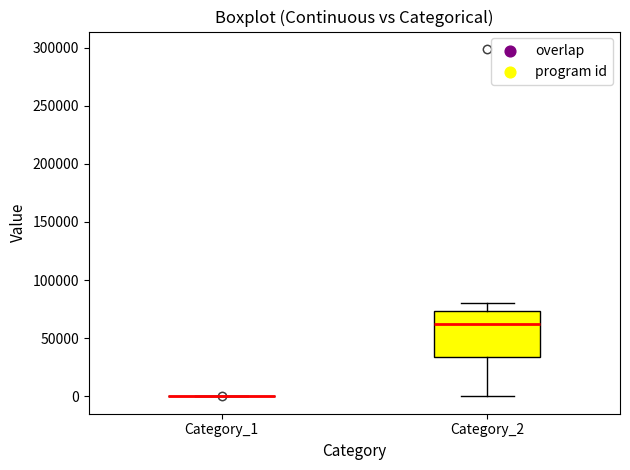

Reading left to right, read every box against the y-axis: the position of its median line, the range the box covers, and the ends of its whiskers. The values are not printed on the chart, so give them approximately, as read against the axis.

Category_1: box collapsed to a line at 0, whiskers 0 to 0
Category_2: median 60000, box 35000 to 75000, whiskers 0 to 80000